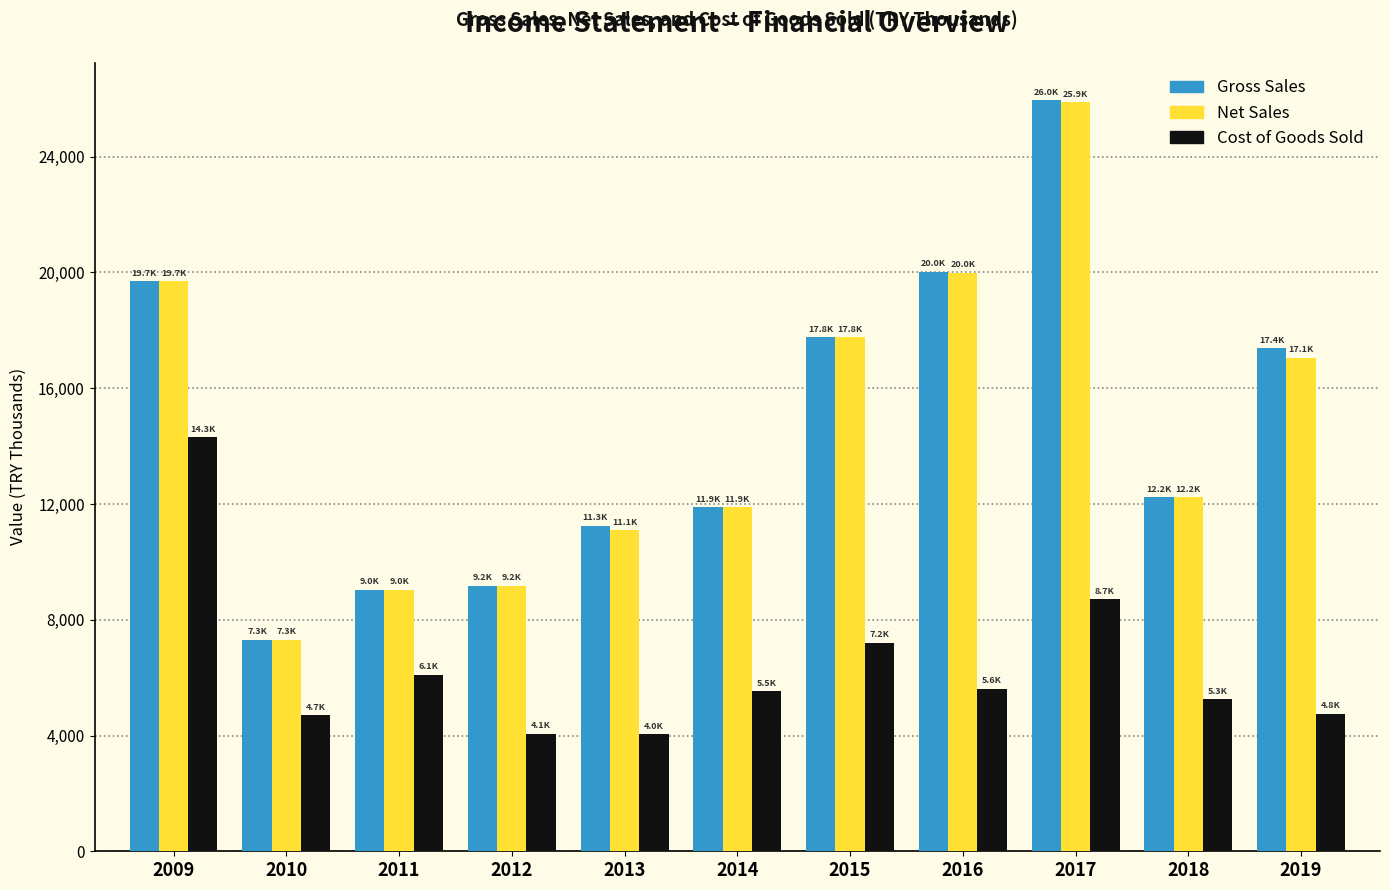

Where is Net Sales nearest to the value 16593?

2019